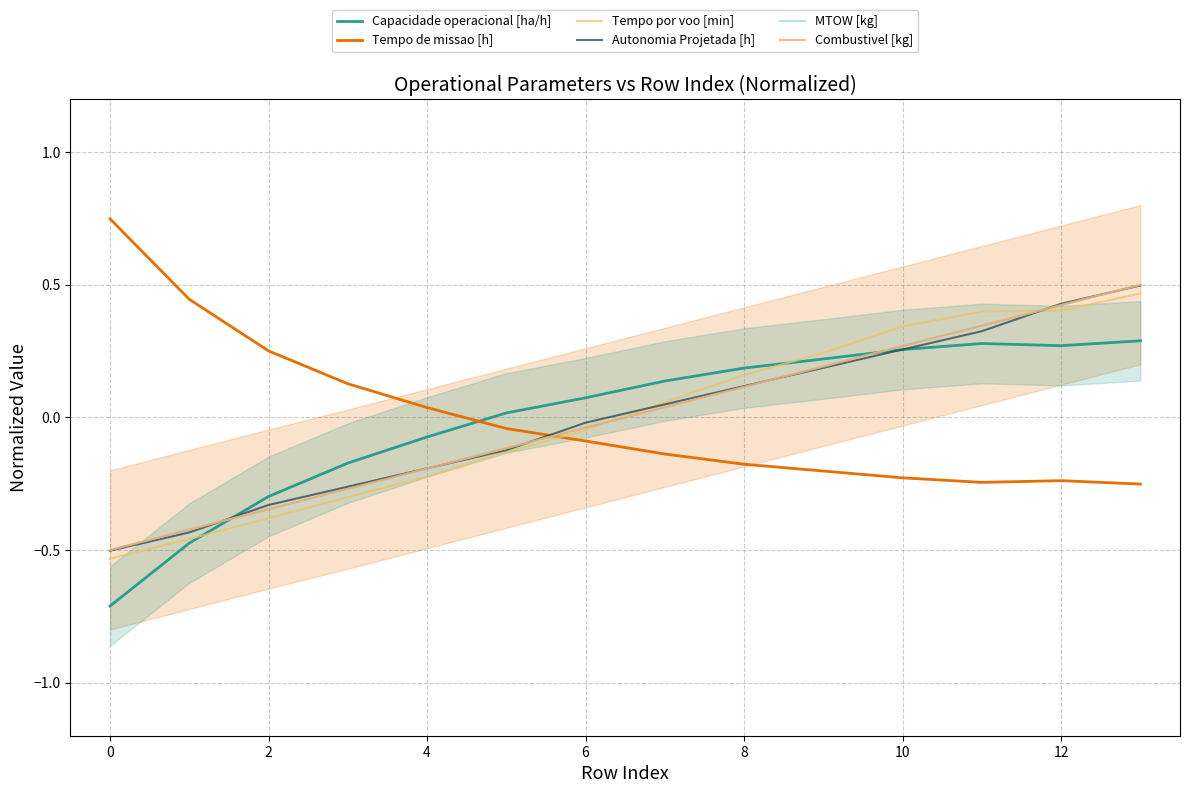

How many intersections are there between Capacidade operacional [ha/h] and MTOW [kg]?

2